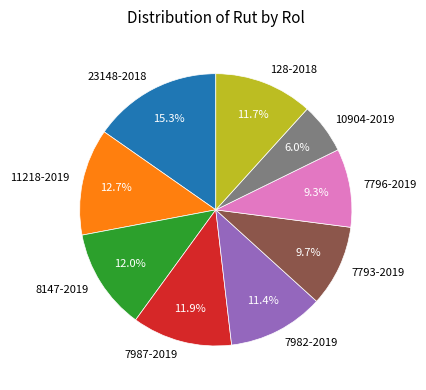

What is the largest slice in the pie chart?

23148-2018